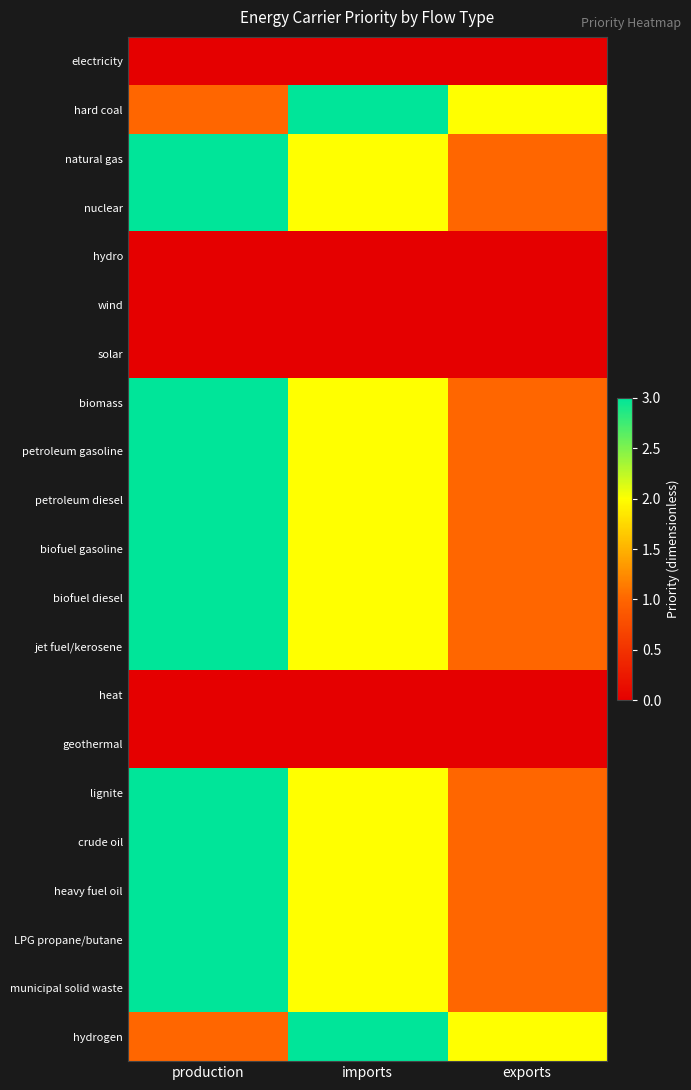

Reading left to right, what are all the values shown in this chart?

electricity: production=0	imports=0	exports=0
hard coal: production=1	imports=3	exports=2
natural gas: production=3	imports=2	exports=1
nuclear: production=3	imports=2	exports=1
hydro: production=0	imports=0	exports=0
wind: production=0	imports=0	exports=0
solar: production=0	imports=0	exports=0
biomass: production=3	imports=2	exports=1
petroleum gasoline: production=3	imports=2	exports=1
petroleum diesel: production=3	imports=2	exports=1
biofuel gasoline: production=3	imports=2	exports=1
biofuel diesel: production=3	imports=2	exports=1
jet fuel/kerosene: production=3	imports=2	exports=1
heat: production=0	imports=0	exports=0
geothermal: production=0	imports=0	exports=0
lignite: production=3	imports=2	exports=1
crude oil: production=3	imports=2	exports=1
heavy fuel oil: production=3	imports=2	exports=1
LPG propane/butane: production=3	imports=2	exports=1
municipal solid waste: production=3	imports=2	exports=1
hydrogen: production=1	imports=3	exports=2